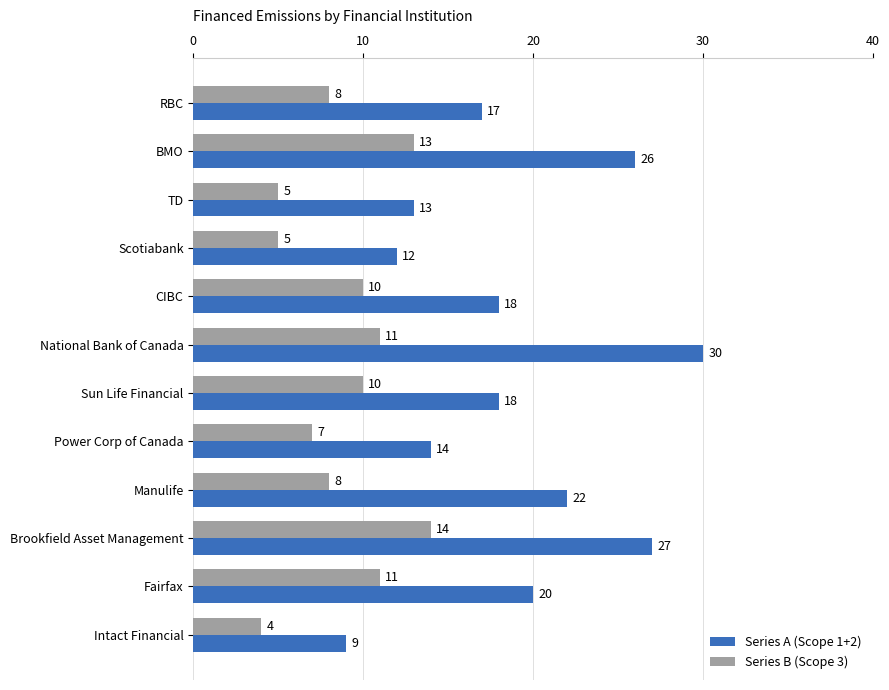

List the series in order of their overall mean, highest first.

Series A (Scope 1+2), Series B (Scope 3)